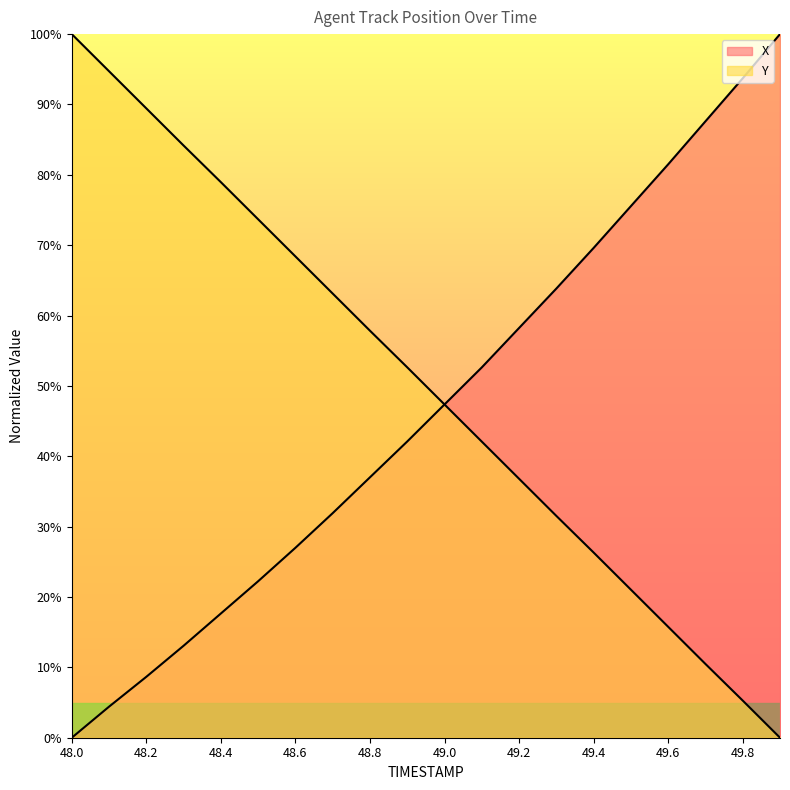

Which category has the highest value in the X series?

49.9